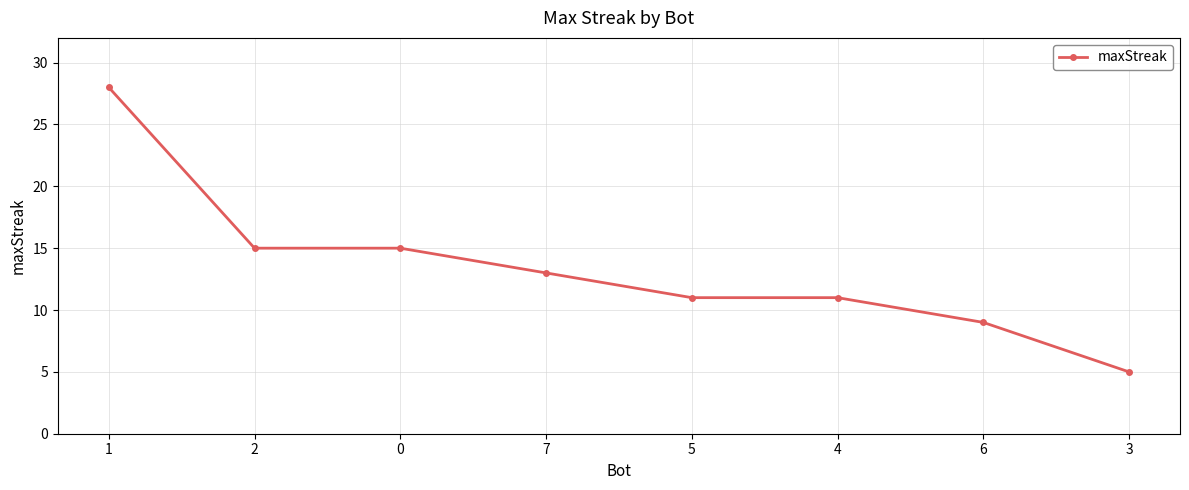

The value at 7 is 13. True or false?

True